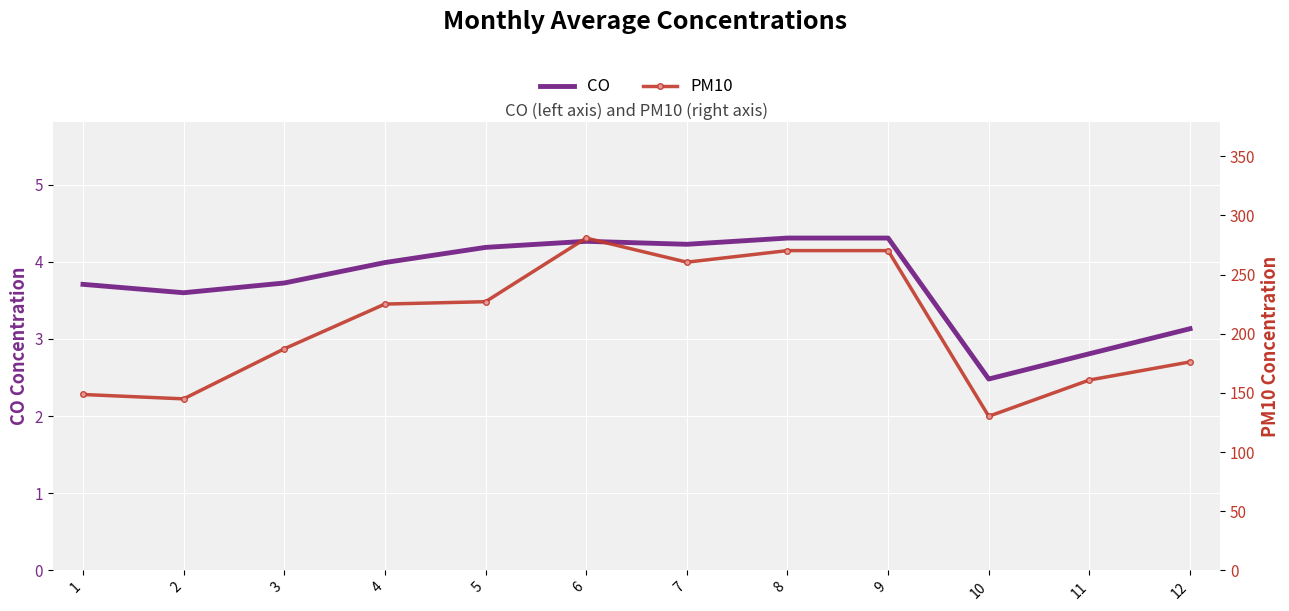

At 1, list the series in order from smallest to largest.

CO, PM10